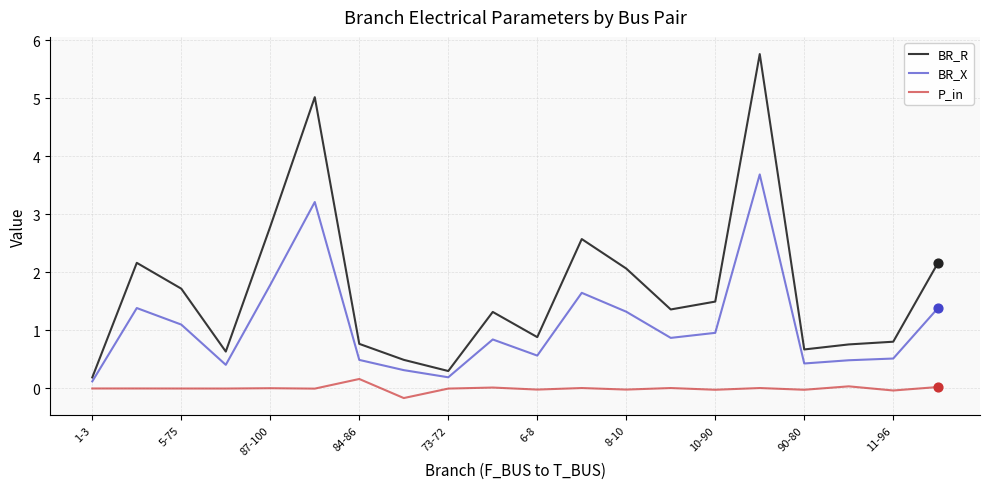

Which series has the largest total across all categories?

BR_R